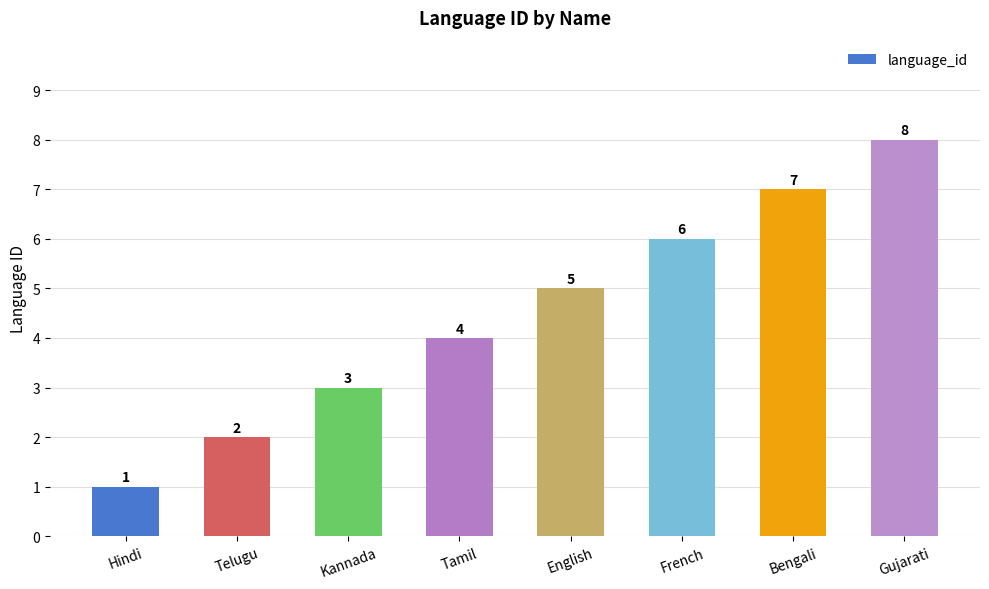

What is the label of the 1st bar from the right?

Gujarati